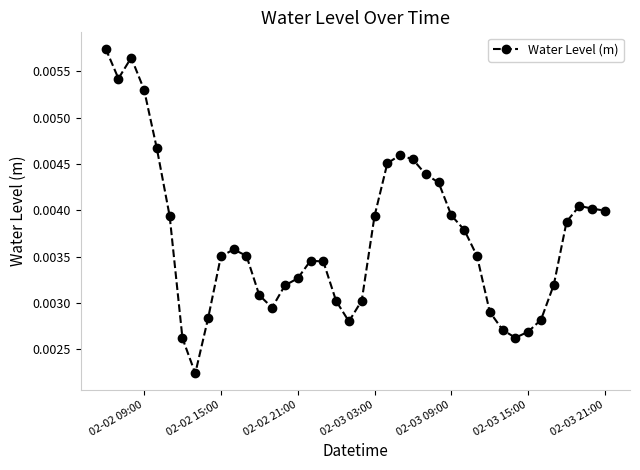

Count the values in the range 0 to 1.

40